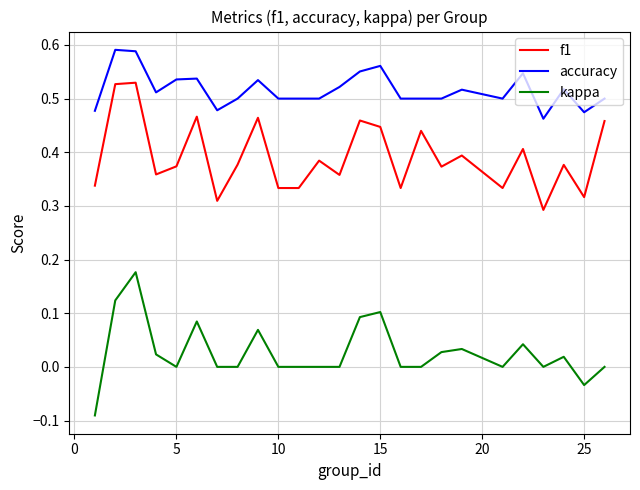

True or false: f1 and accuracy cross at least once.

False